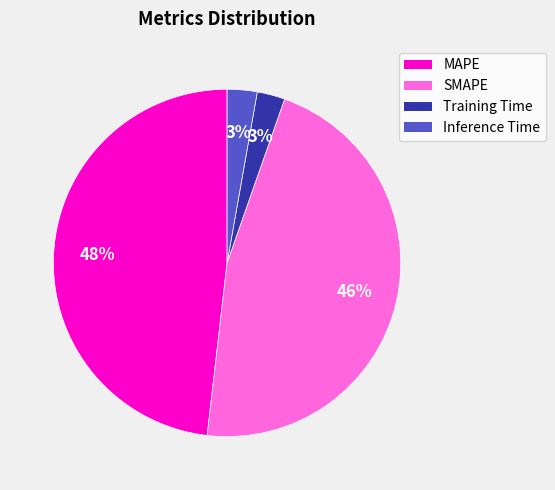

Count the number of slices in the pie.

4